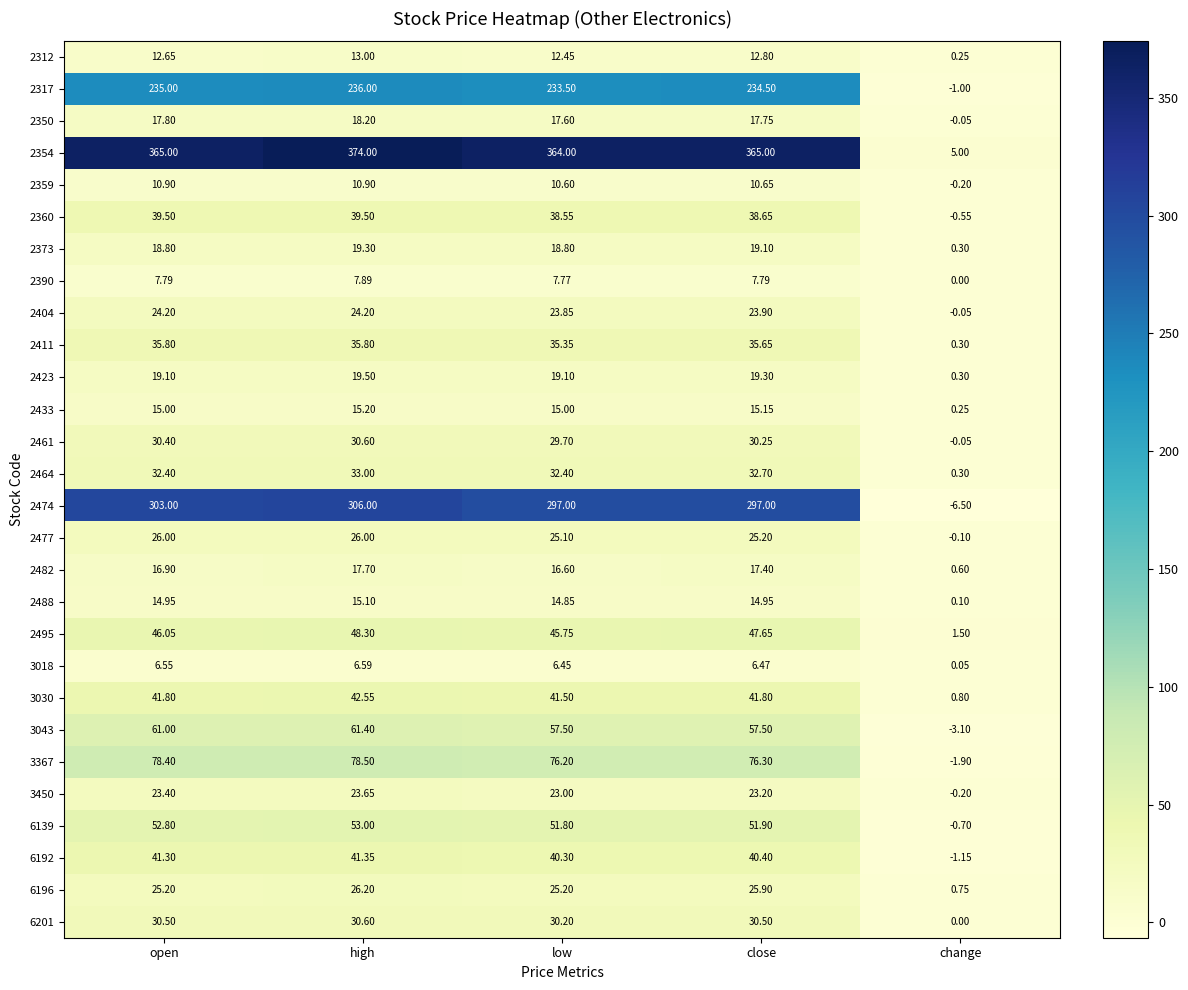

At which category does the chart reach its minimum across all series?

change